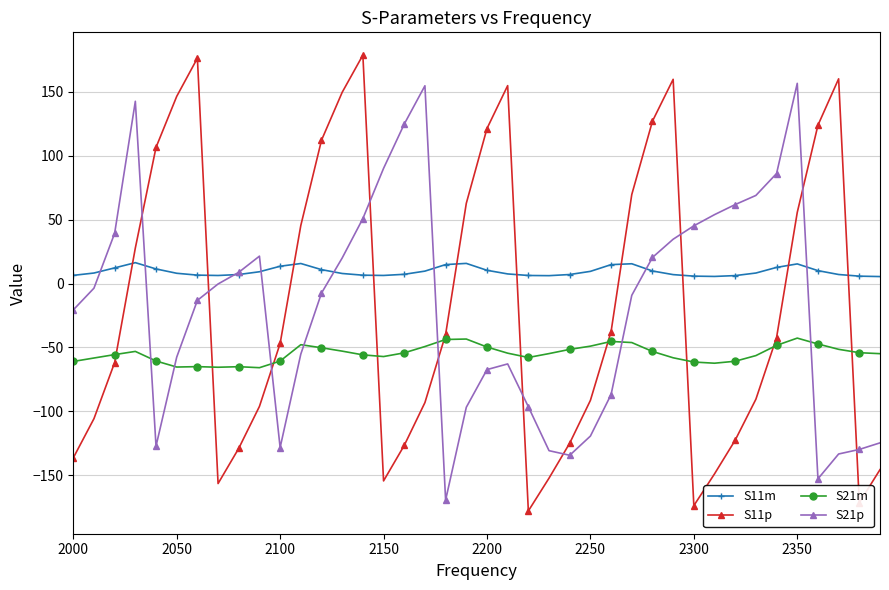

Which series has the largest range (max minus min)?

S11p